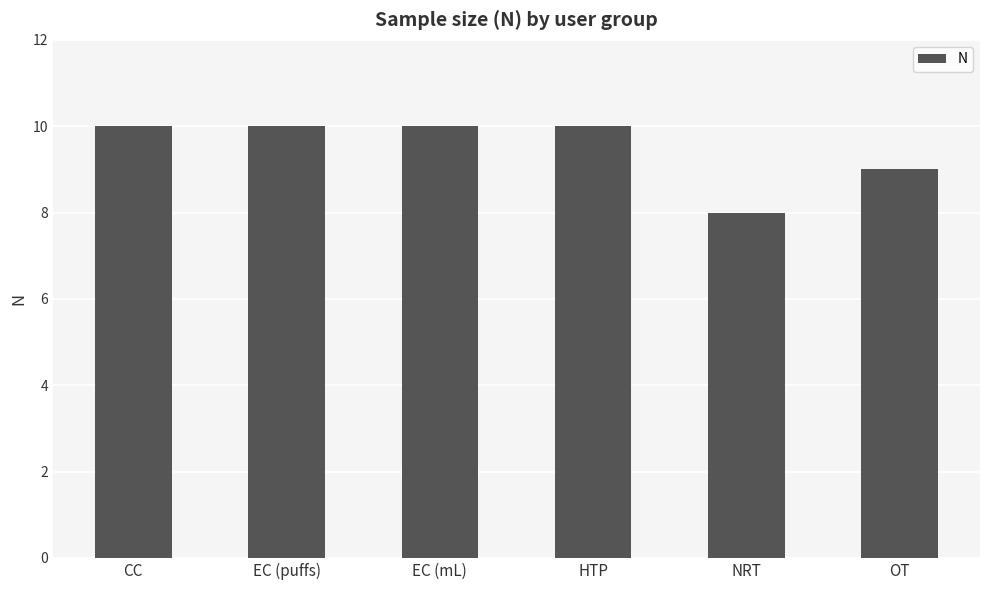

What is the average value?

10